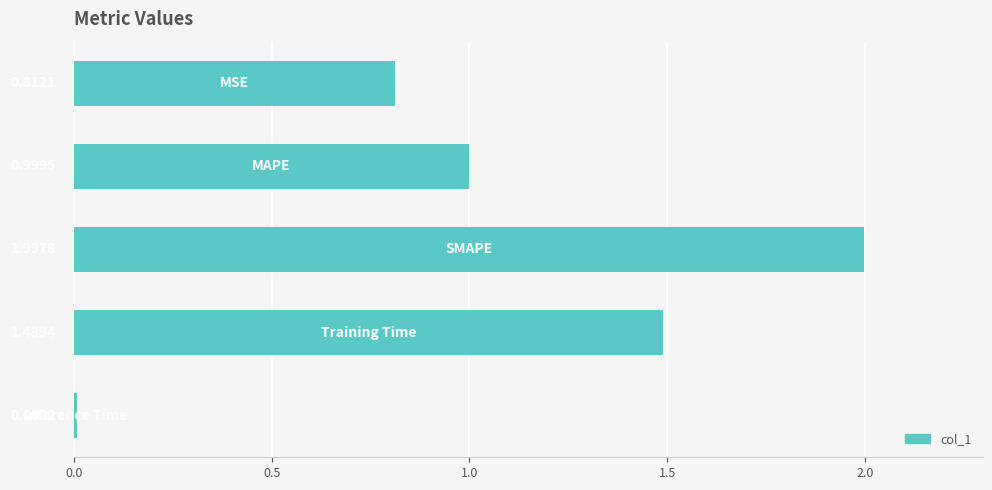

What is the average value?

1.1